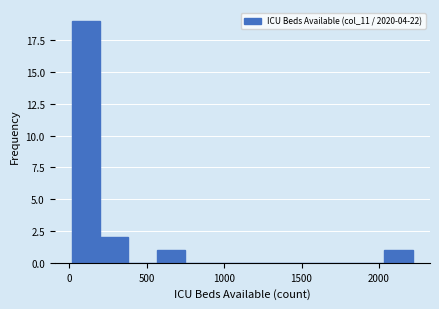

Around what value on the x-axis is the tallest bar? Give the approximate position of its centre, as read against the axis.

100